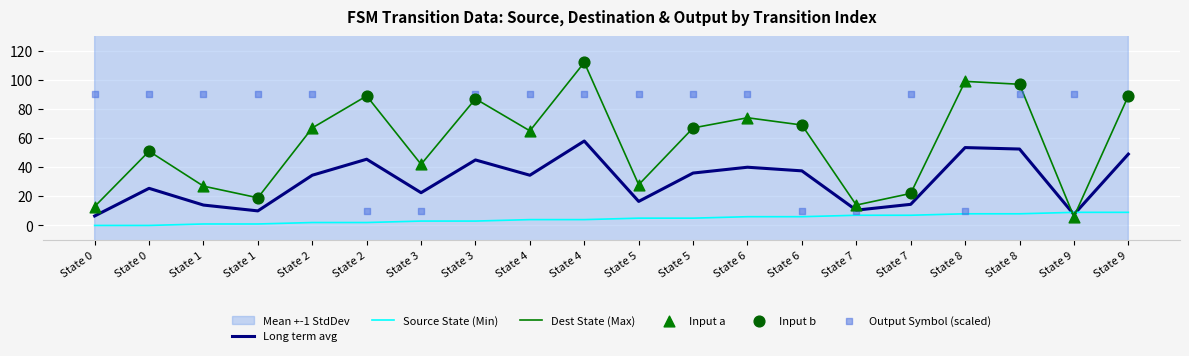

What is the total value across all series at State 1?

118